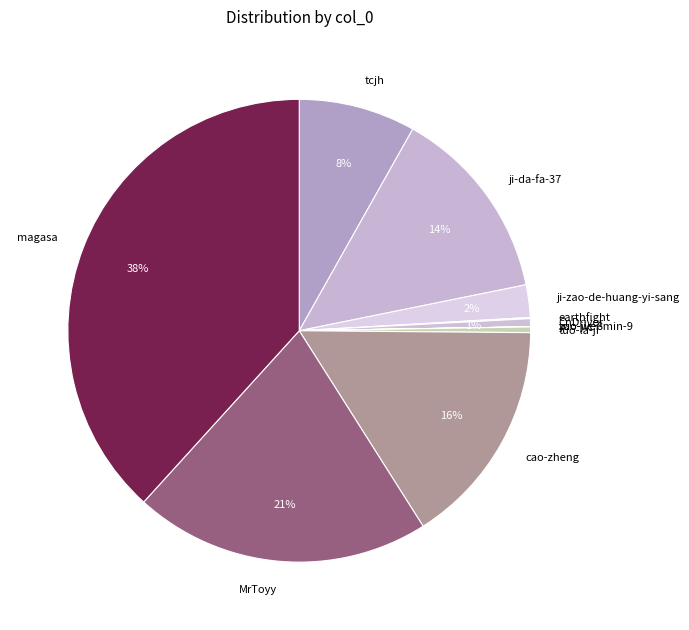

Is it true that ji-zao-de-huang-yi-sang is 2% of the pie?

True